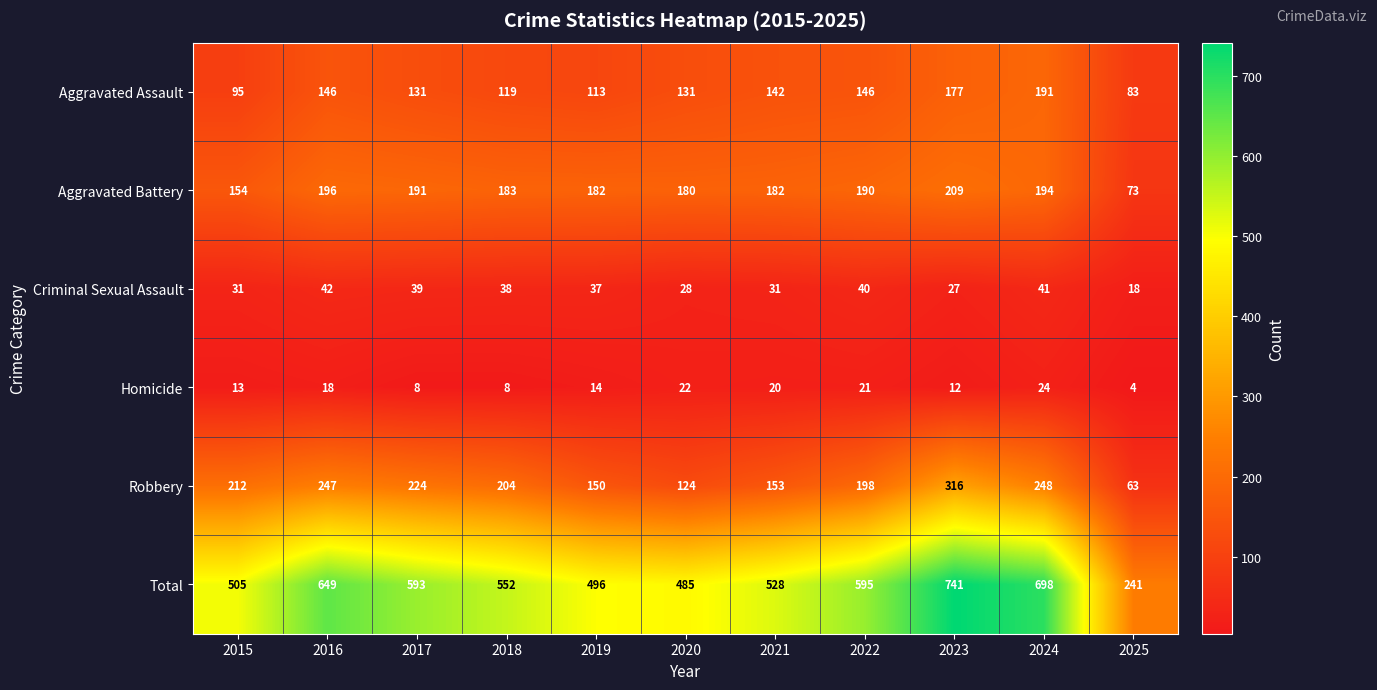

What is the difference between the Homicide values at 2019 and 2016?

4